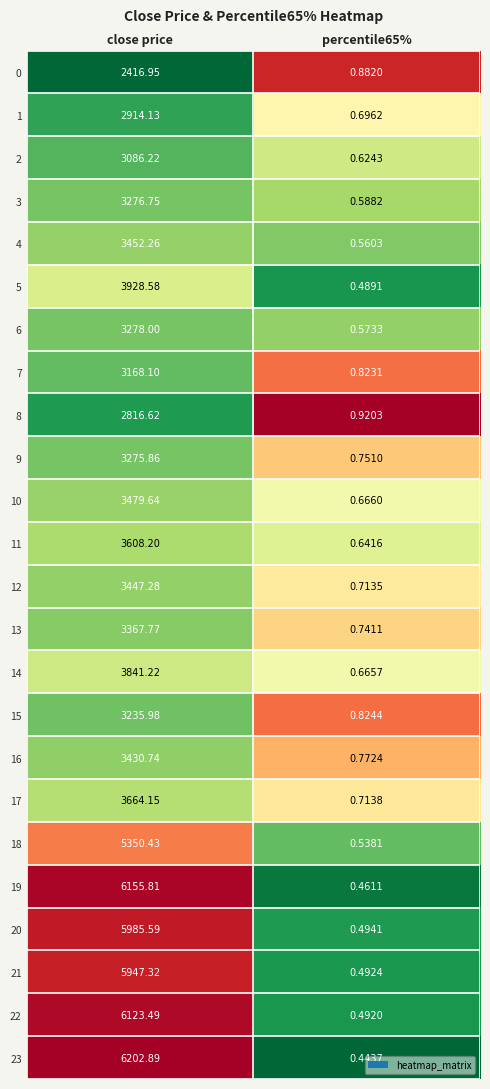

Is the value of 20 at close price greater than the value of 9 at close price?

Yes